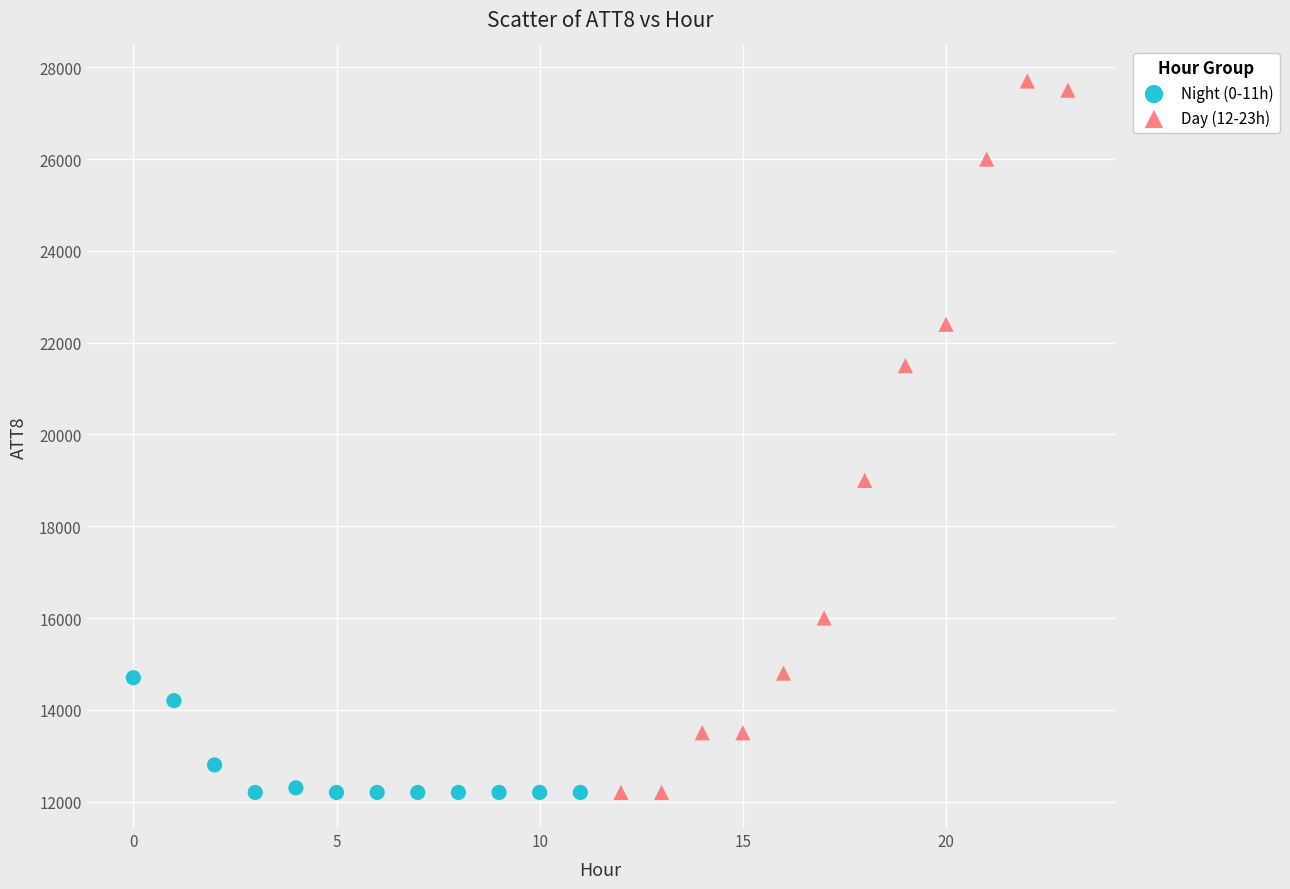

Which series contains the highest Y value?

Day (12-23h)